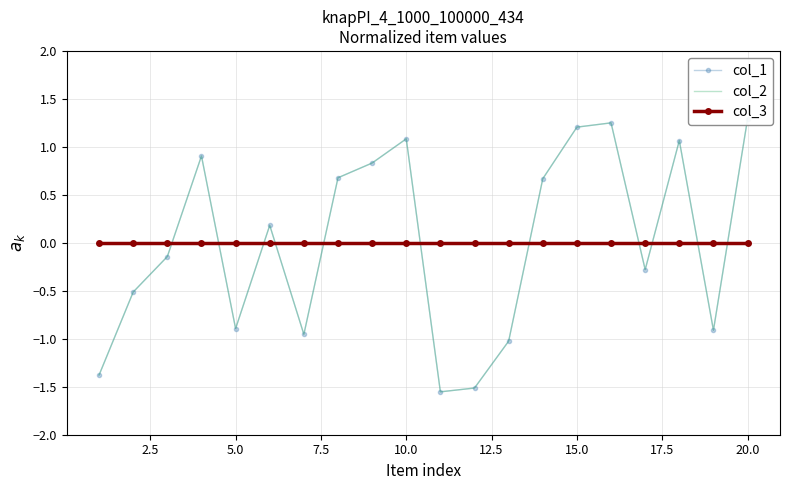

Where does the col_2 series first go above 0?

7.5